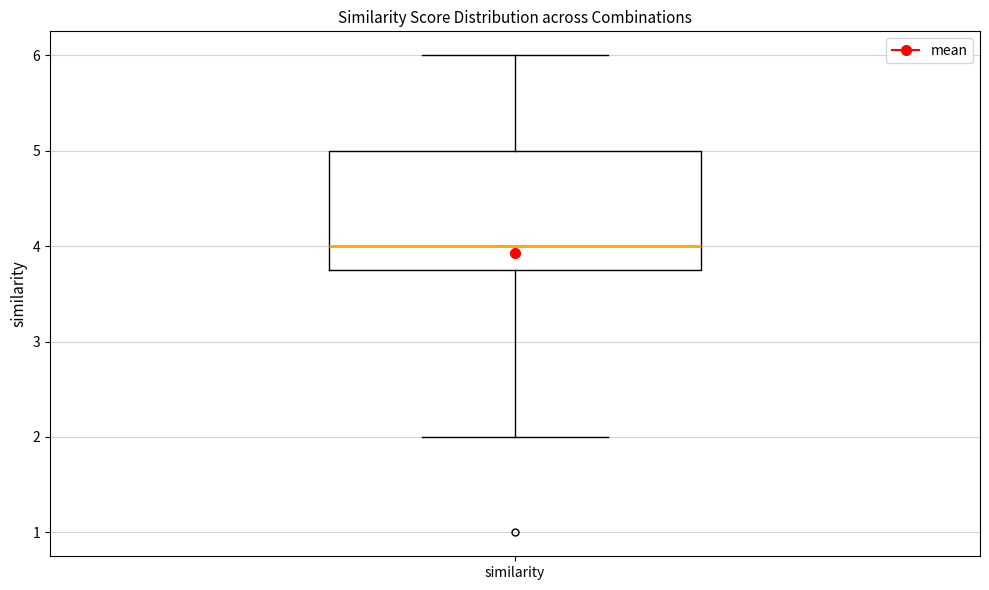

Read this box plot against the y-axis: the position of the median line, the range covered by the box, and the ends of both whiskers. The values are not printed on the chart, so give them approximately, as read against the axis.

median 4.0, box 3.8 to 5.0, whiskers 2.0 to 6.0